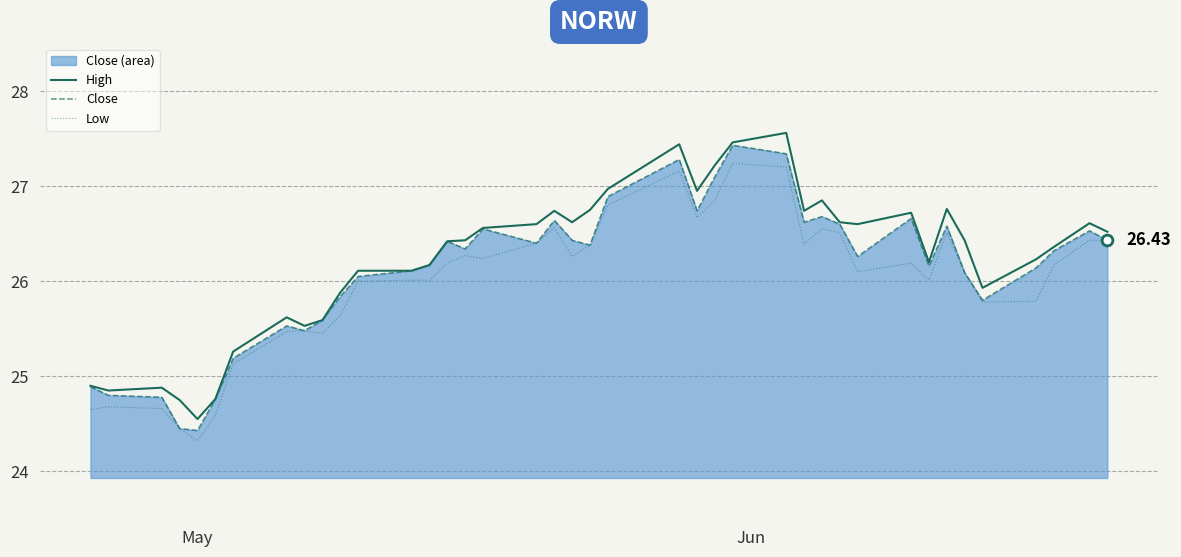

Which series has the largest total across all categories?

High